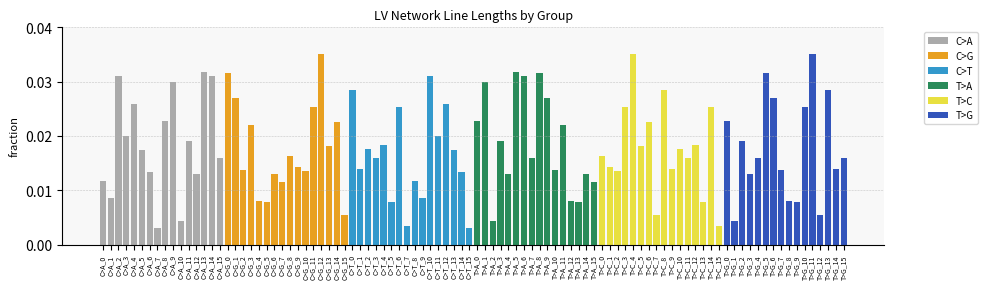

Is the value of C>T at C>A_3 greater than the value of T>G at C>A_15?

No